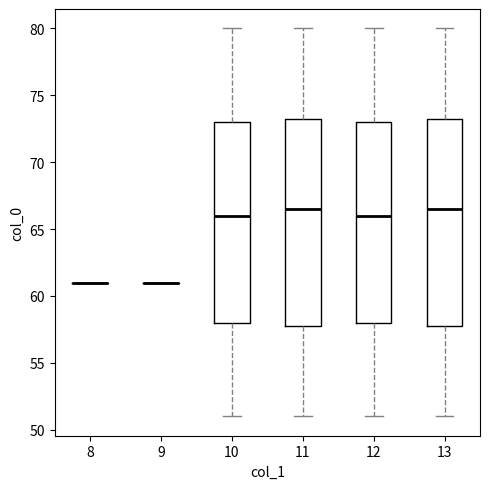

Reading left to right, read every box against the y-axis: the position of its median line, the range the box covers, and the ends of its whiskers. The values are not printed on the chart, so give them approximately, as read against the axis.

8: box collapsed to a line at 61.0, whiskers 61.0 to 61.0
9: box collapsed to a line at 61.0, whiskers 61.0 to 61.0
10: median 66.0, box 58.0 to 73.0, whiskers 51.0 to 80.0
11: median 66.5, box 58.0 to 73.5, whiskers 51.0 to 80.0
12: median 66.0, box 58.0 to 73.0, whiskers 51.0 to 80.0
13: median 66.5, box 58.0 to 73.5, whiskers 51.0 to 80.0